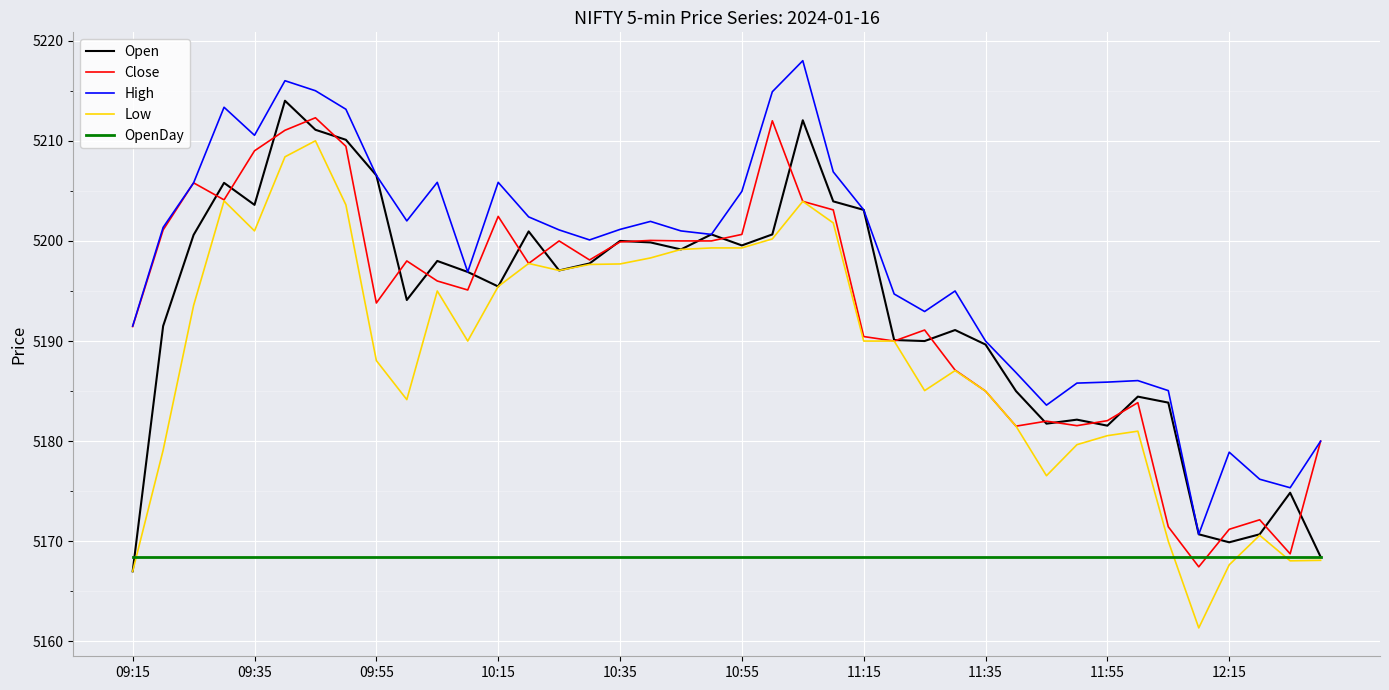

What is the minimum value shown in the chart?

5161.4